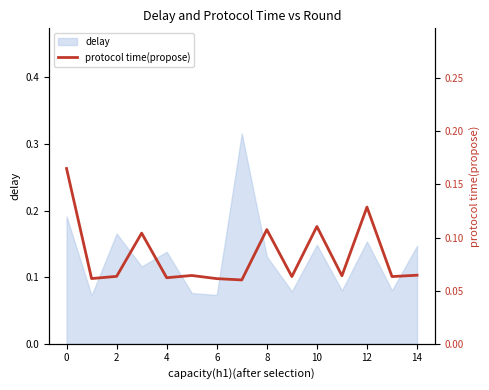

Count the values in the range 0 to 1.

15